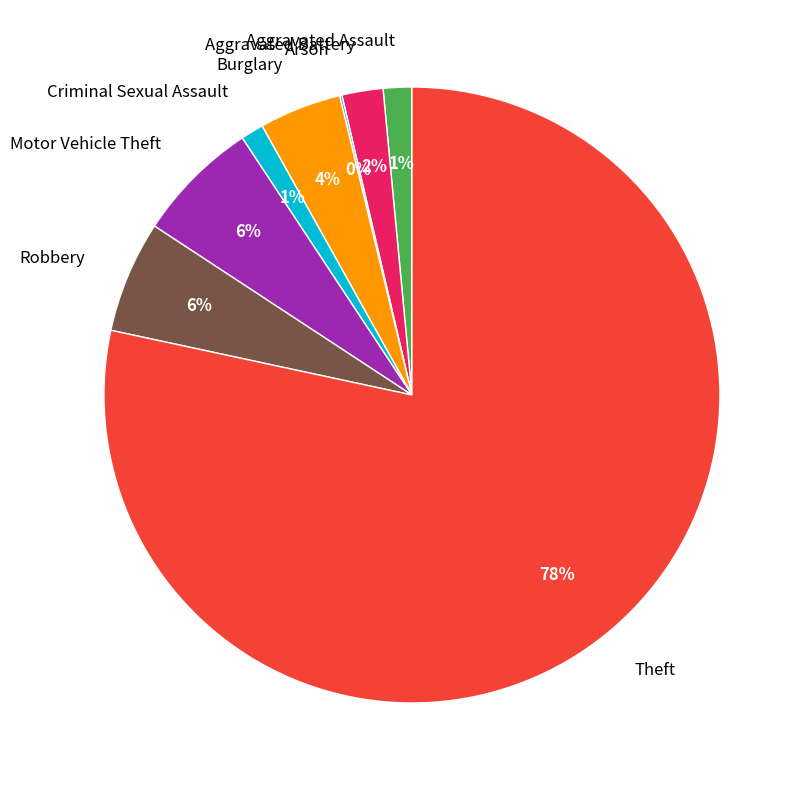

Does any single category account for the majority?

Yes